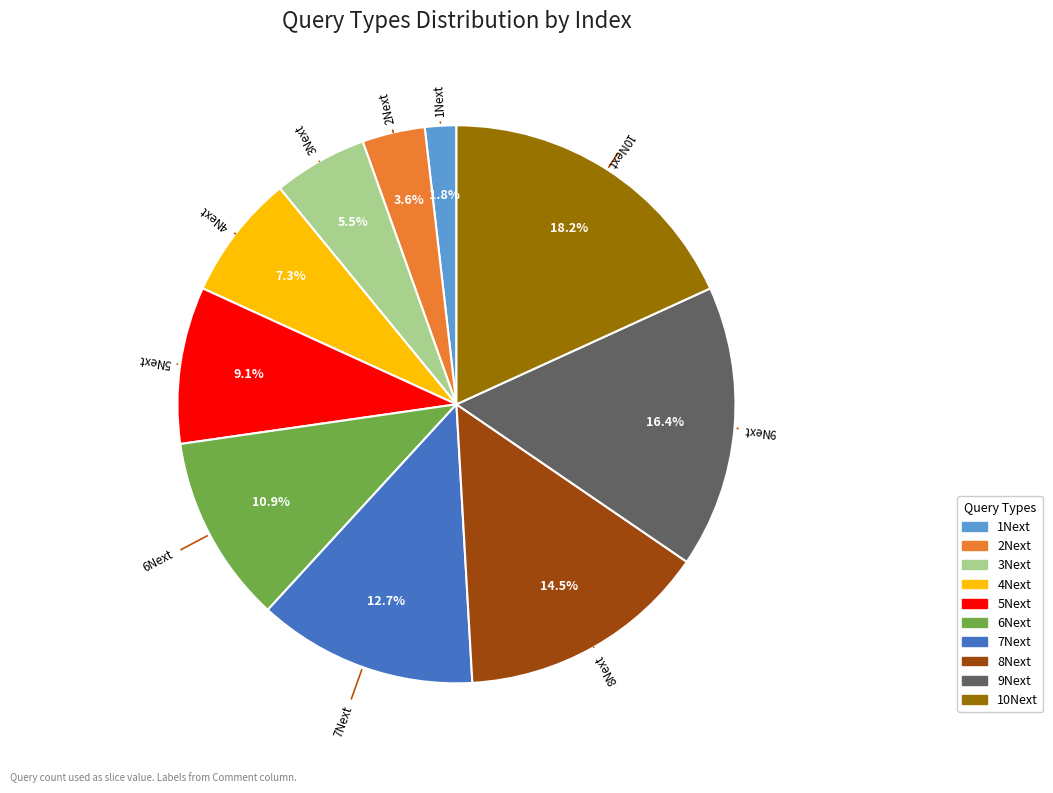

Rank the categories by value from lowest to highest.

1Next, 2Next, 3Next, 4Next, 5Next, 6Next, 7Next, 8Next, 9Next, 10Next